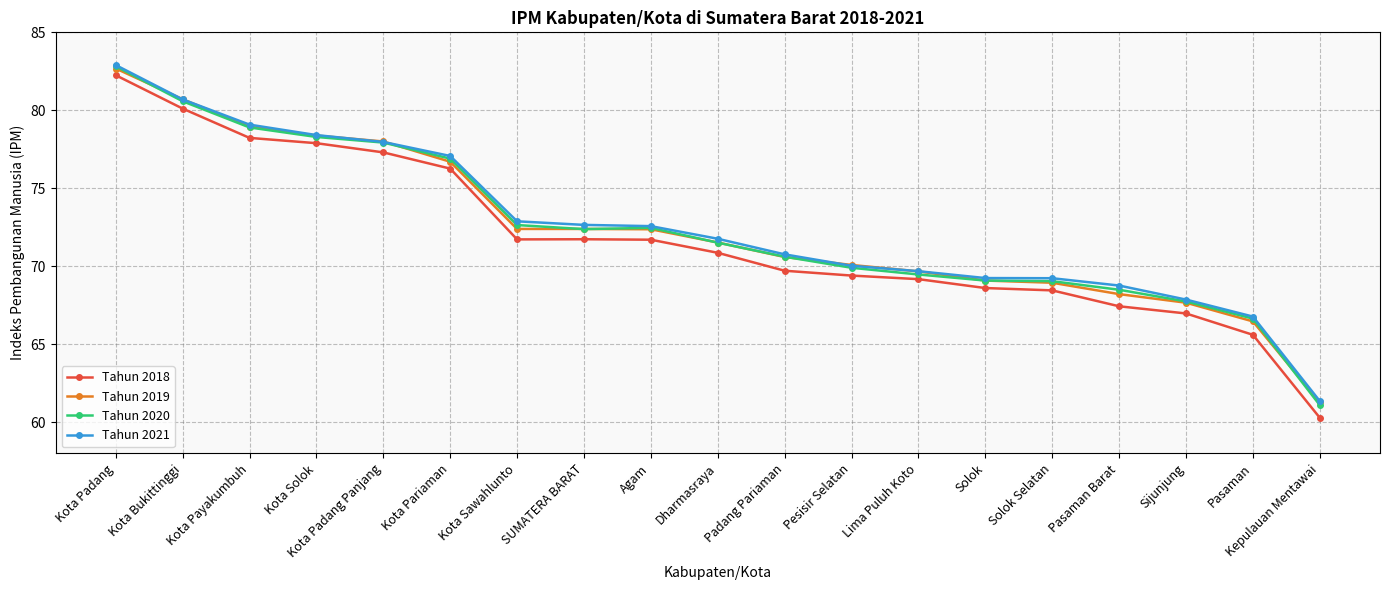

What are all the series names shown in the legend?

Tahun 2018, Tahun 2019, Tahun 2020, Tahun 2021